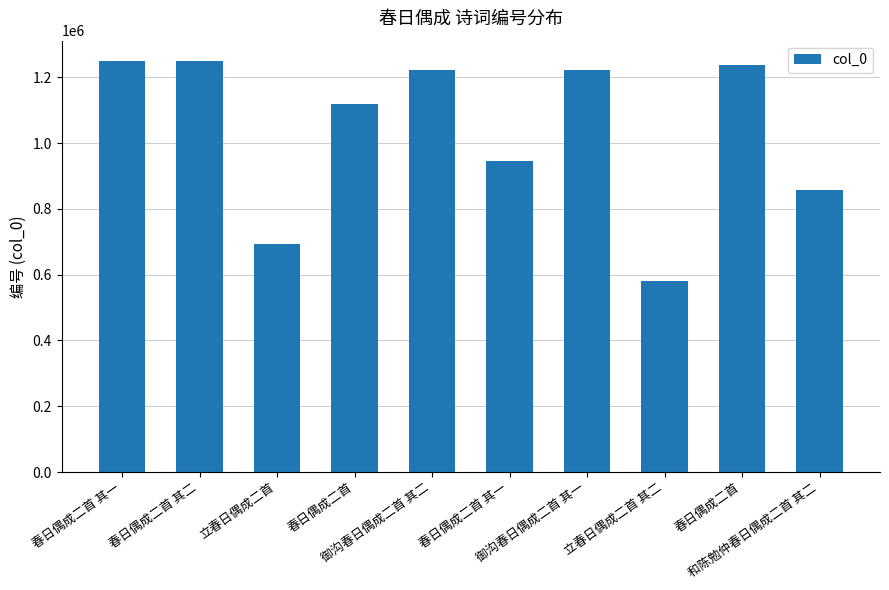

What is the value of the 3rd bar from the left?

693331